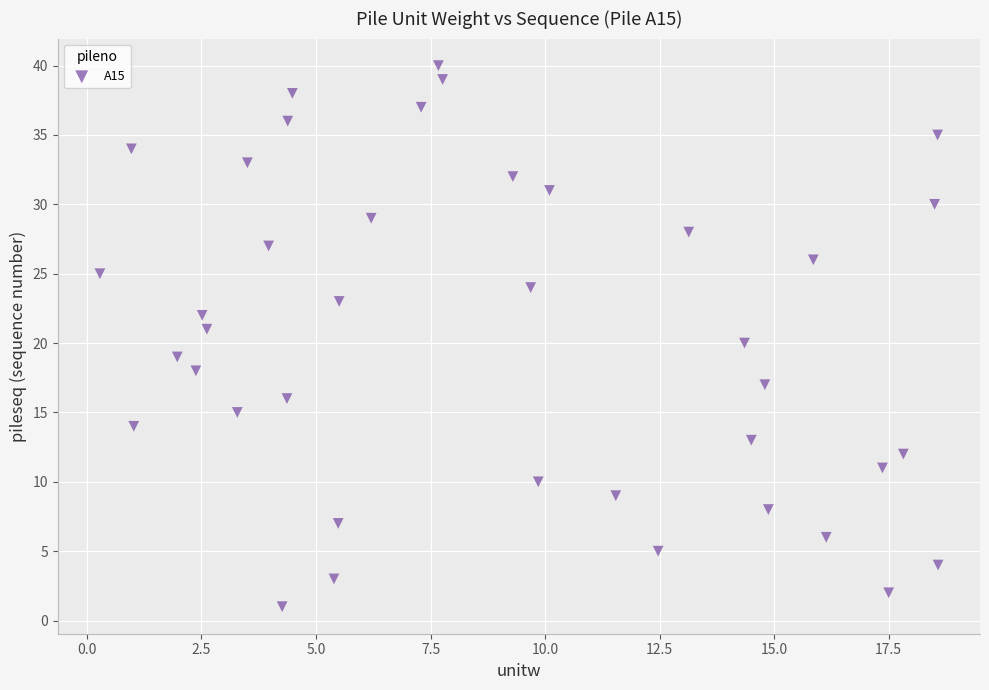

What is the range of Y values (max minus min)?

39